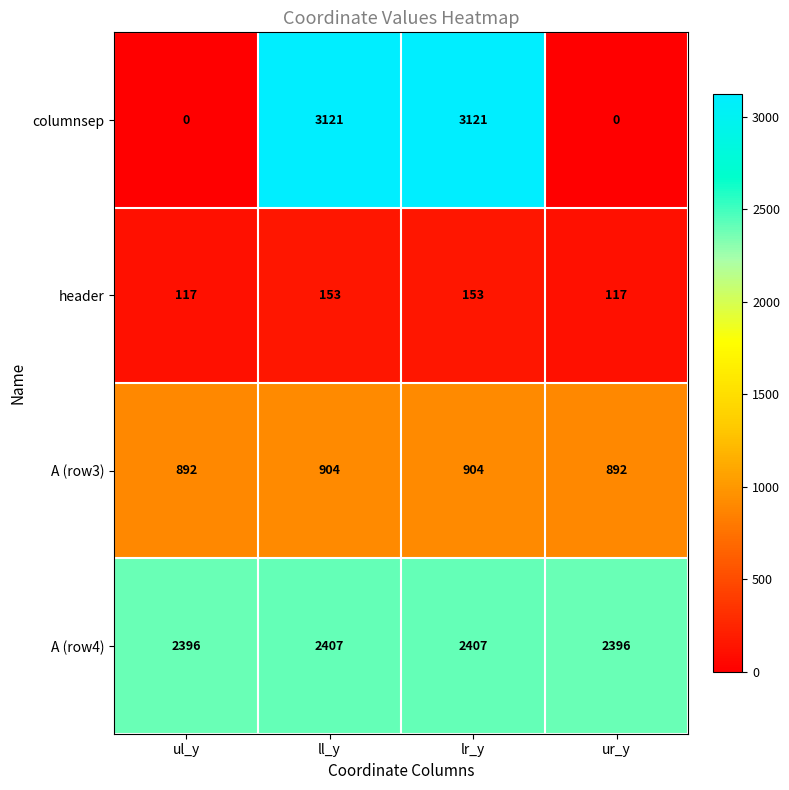

Reading right to left, transcribe all the data shown in this chart.

columnsep: 0	3121	3121	0
header: 117	153	153	117
A (row3): 892	904	904	892
A (row4): 2396	2407	2407	2396